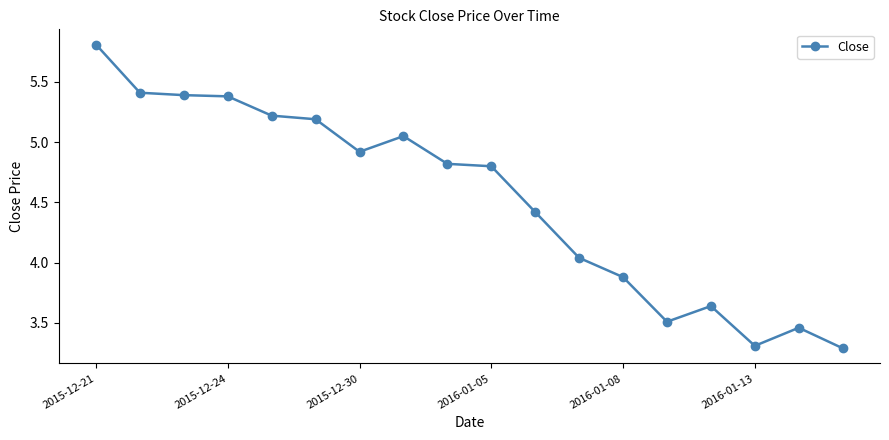

True or false: there are more than 0 points higher than both neighbors.

True